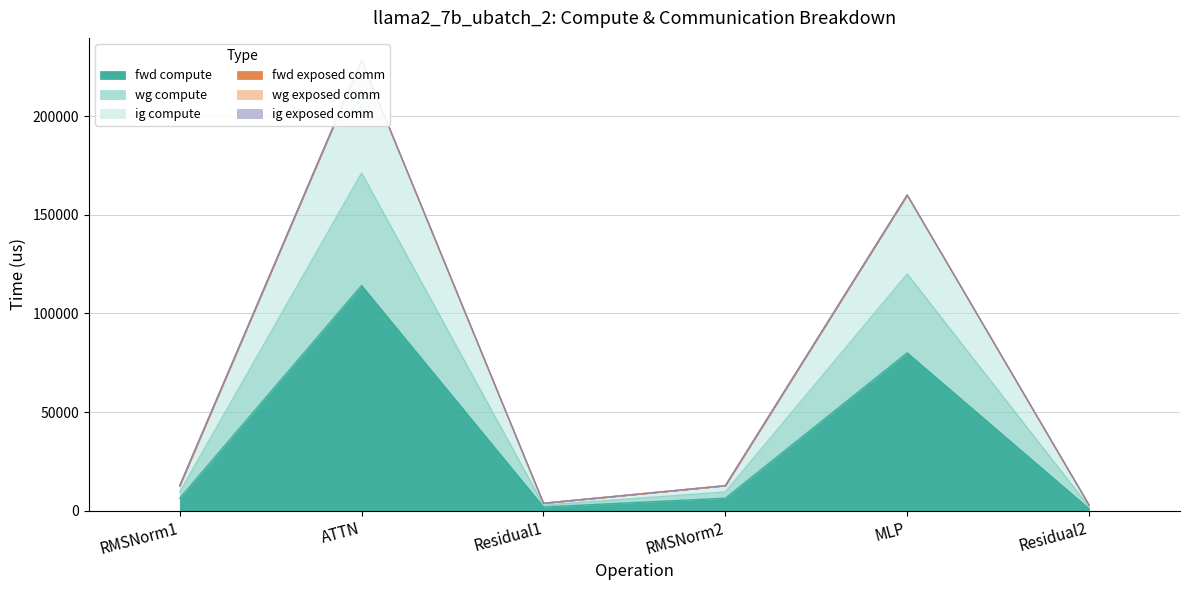

Between RMSNorm2 and Residual1, which is larger?

RMSNorm2